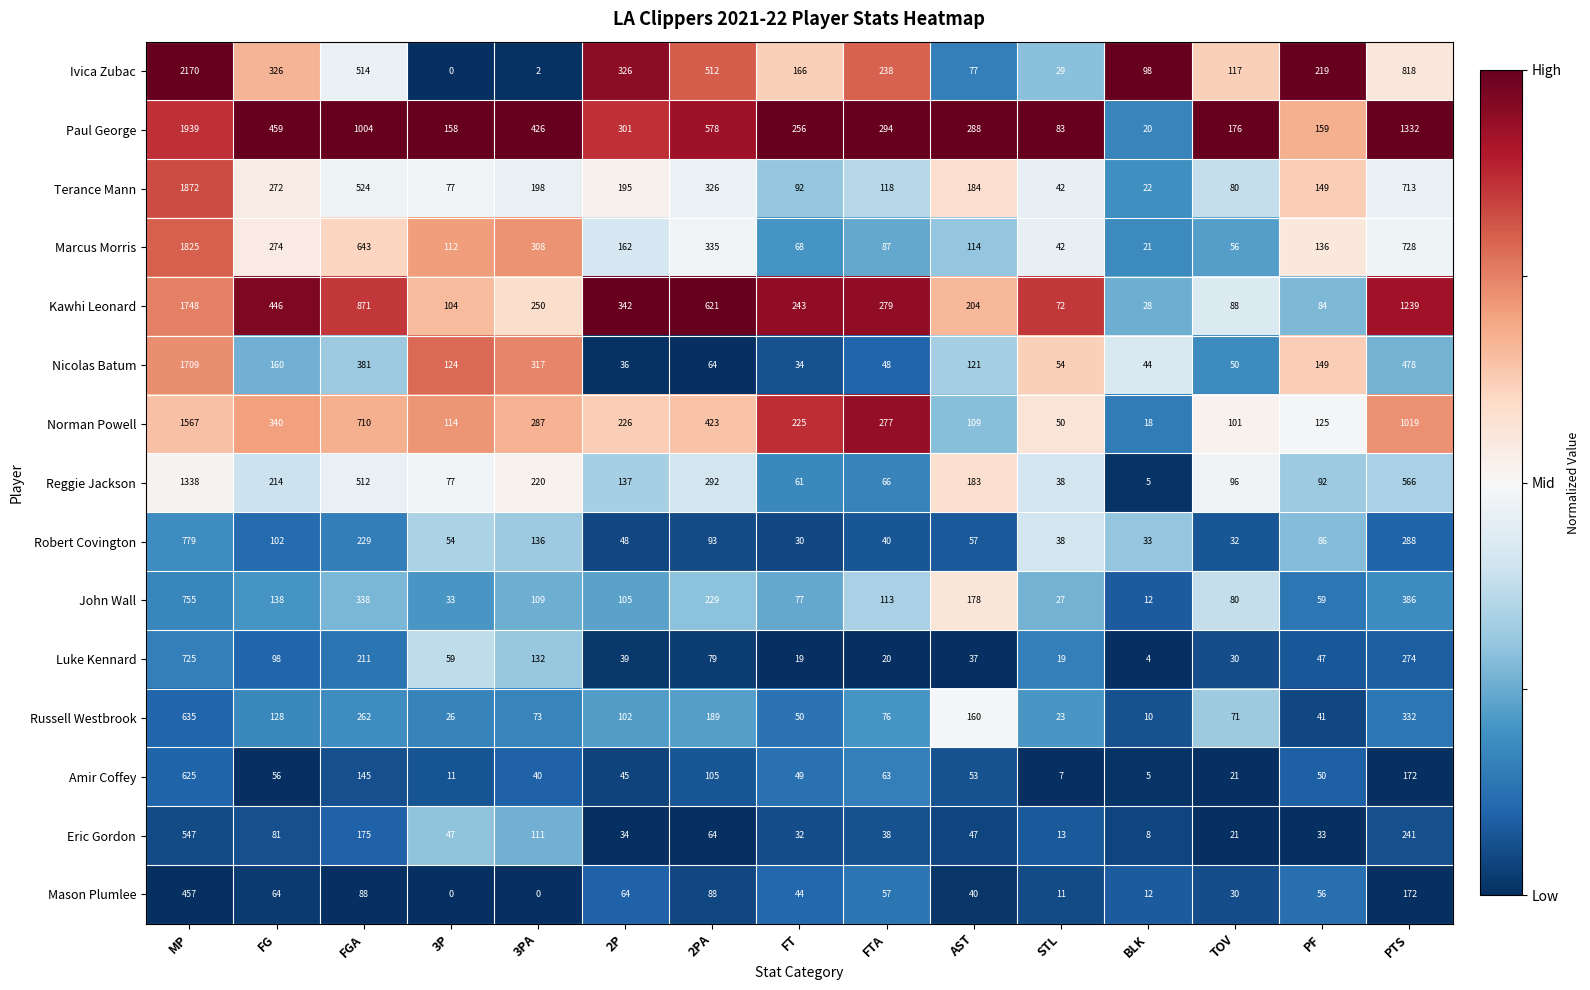

Rank the series by their maximum value, from lowest to highest.

Mason Plumlee, Eric Gordon, Amir Coffey, Russell Westbrook, Luke Kennard, John Wall, Robert Covington, Reggie Jackson, Norman Powell, Nicolas Batum, Kawhi Leonard, Marcus Morris, Terance Mann, Paul George, Ivica Zubac